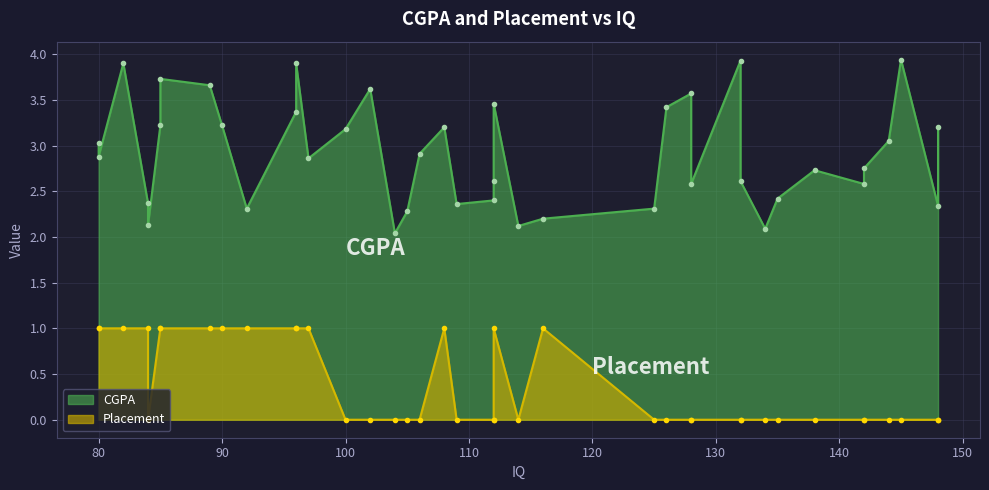

Which series has the largest total across all categories?

CGPA